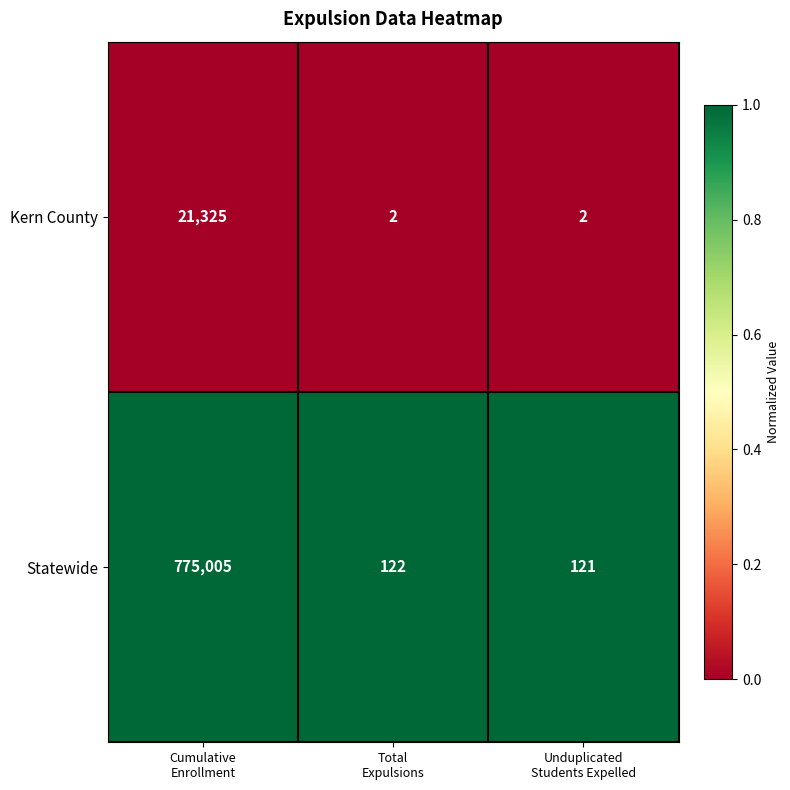

What is the sum of all Statewide values?

775248